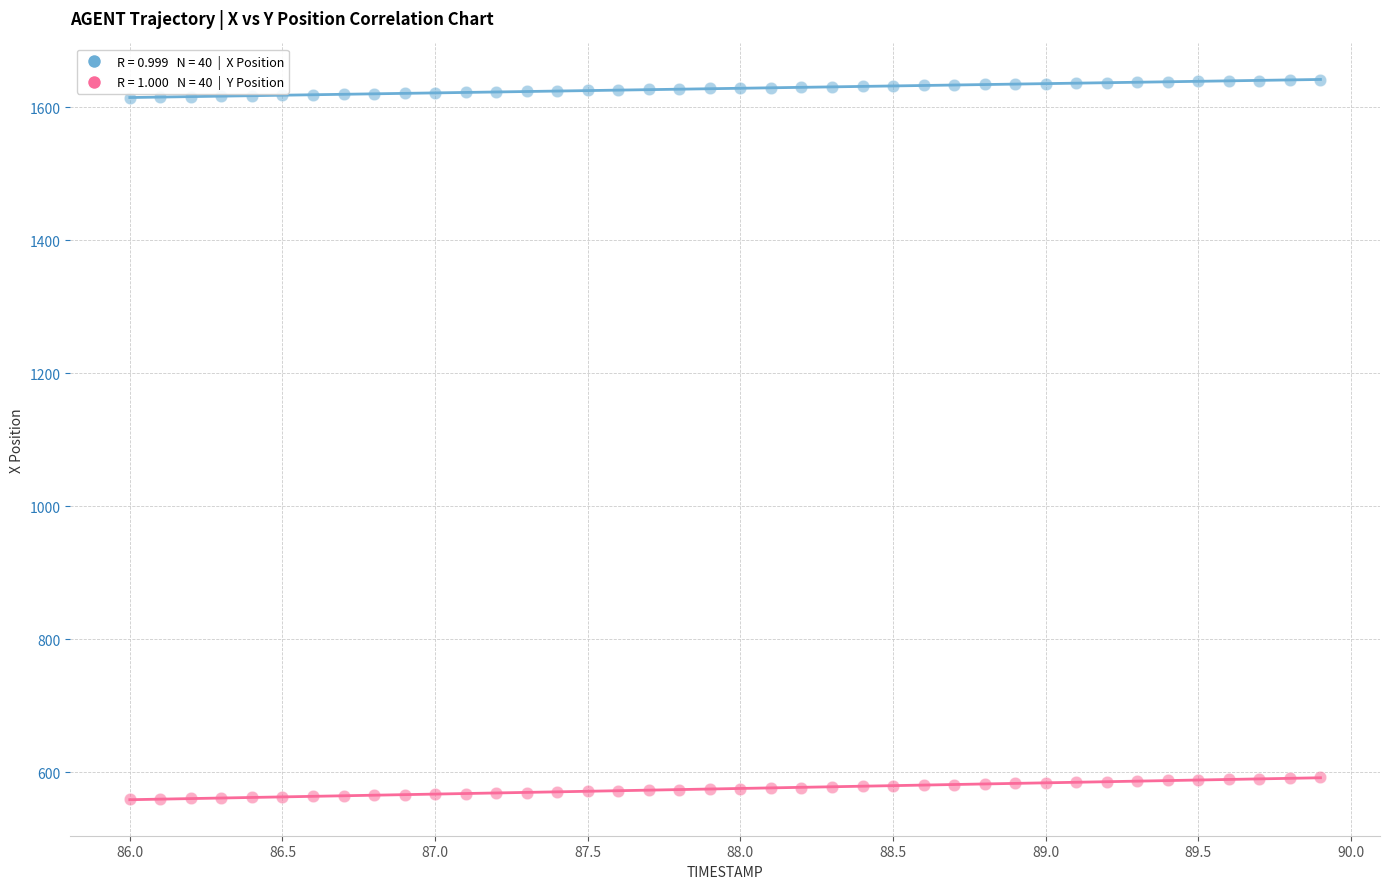

Across all data points, what is the range of Y values (max minus min)?

1082.4